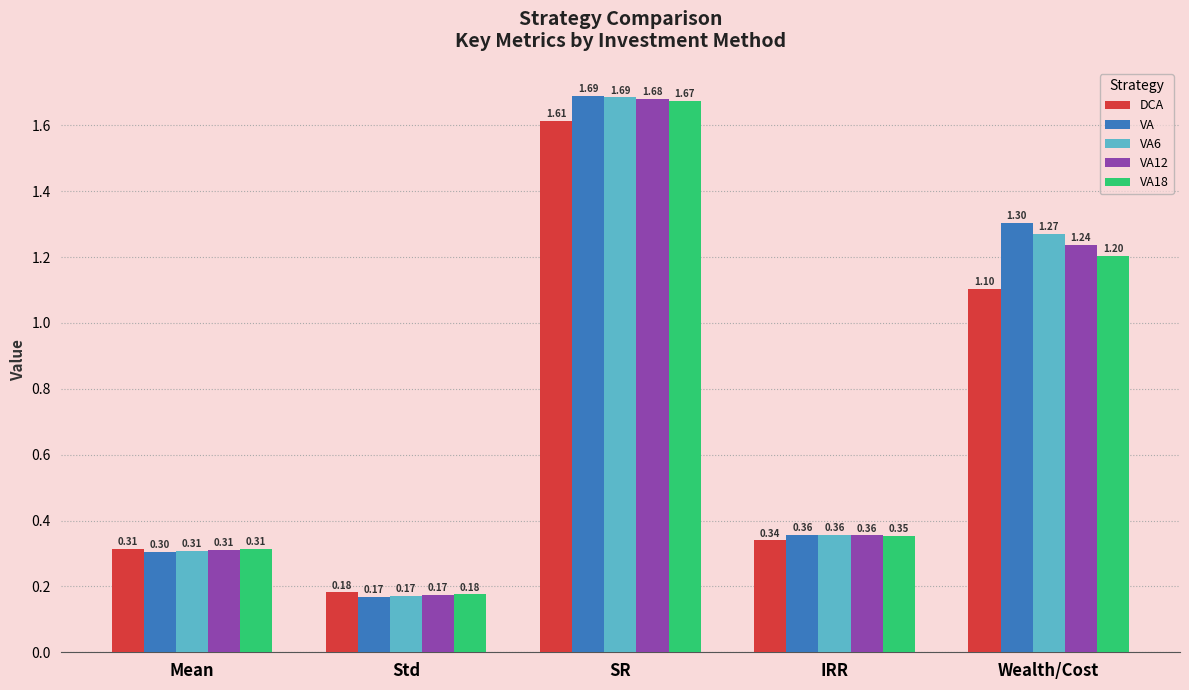

How many bars are there in each group?

5